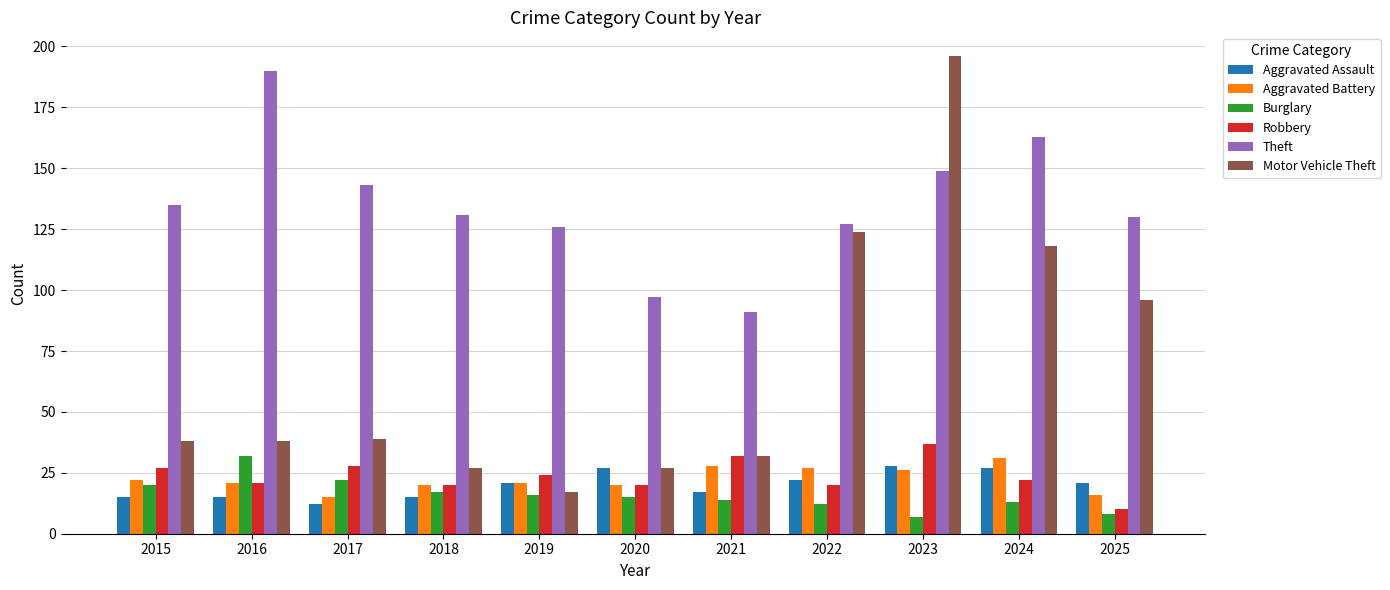

What is the value of the Aggravated Assault bar at the 7th from the left?

17